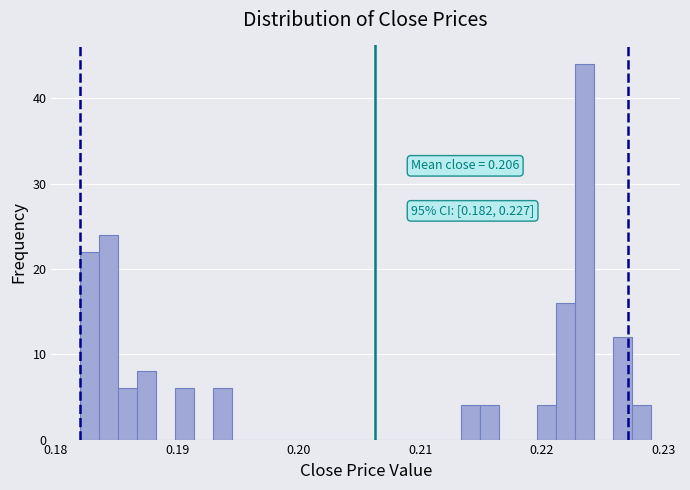

Around what value on the x-axis is the tallest bar? Give the approximate position of its centre, as read against the axis.

0.224